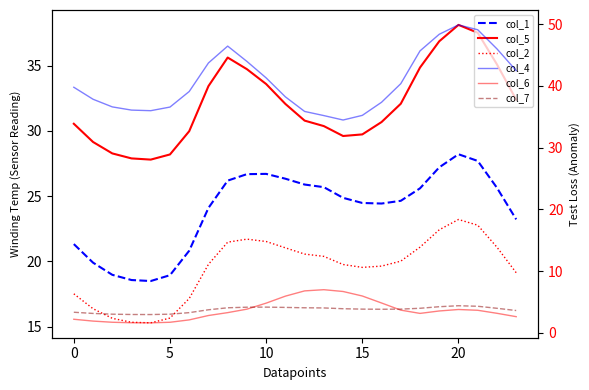

At which category is the sum across all series the highest?

20